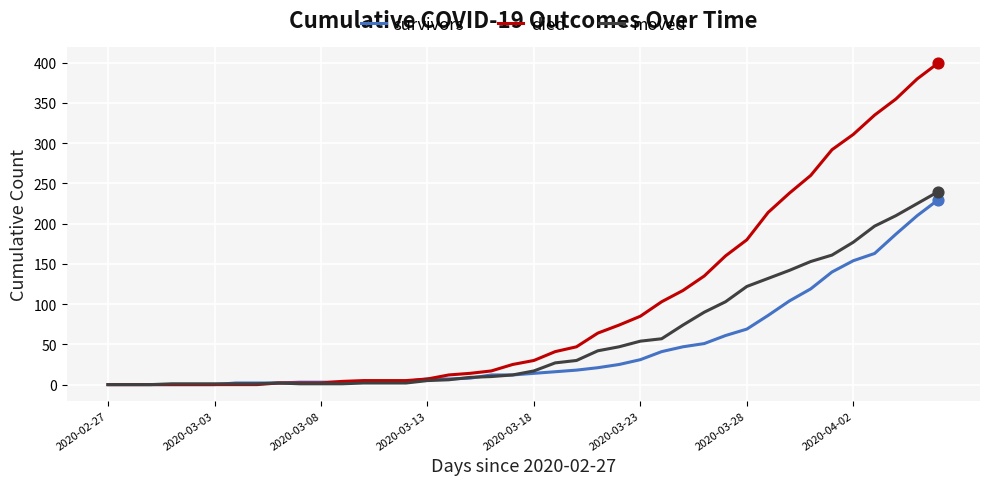

List the series in order of their overall mean, highest first.

died, moved, survivors